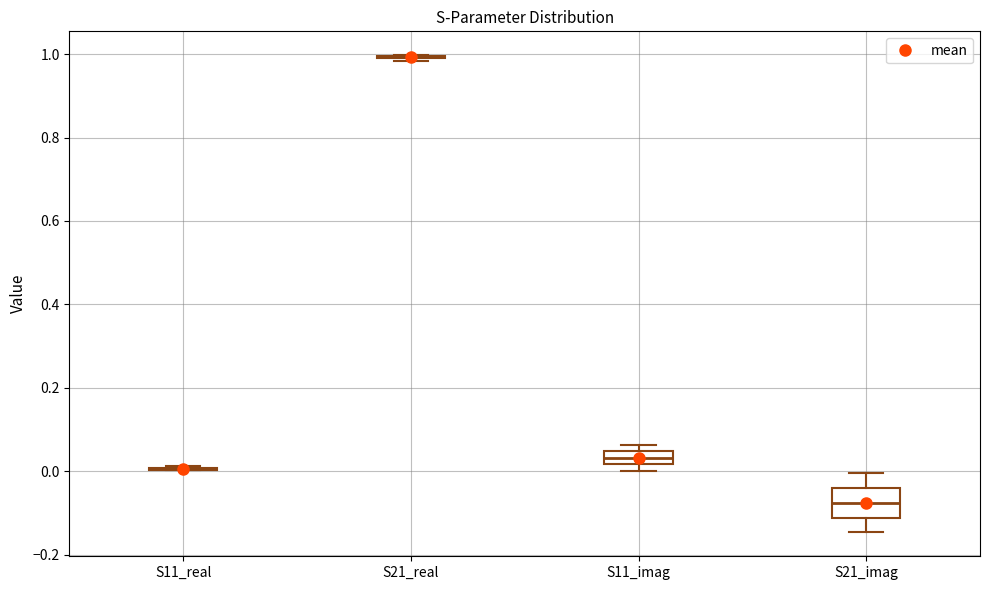

Reading left to right, read every box against the y-axis: the position of its median line, the range the box covers, and the ends of its whiskers. The values are not printed on the chart, so give them approximately, as read against the axis.

S11_real: box collapsed to a line at 0.00, whiskers 0.00 to 0.02
S21_real: box collapsed to a line at 1.00, whiskers 0.98 to 1.00
S11_imag: median 0.04 (inside the box), box 0.02 to 0.04, whiskers 0.00 to 0.06
S21_imag: median -0.08, box -0.12 to -0.04, whiskers -0.14 to 0.00